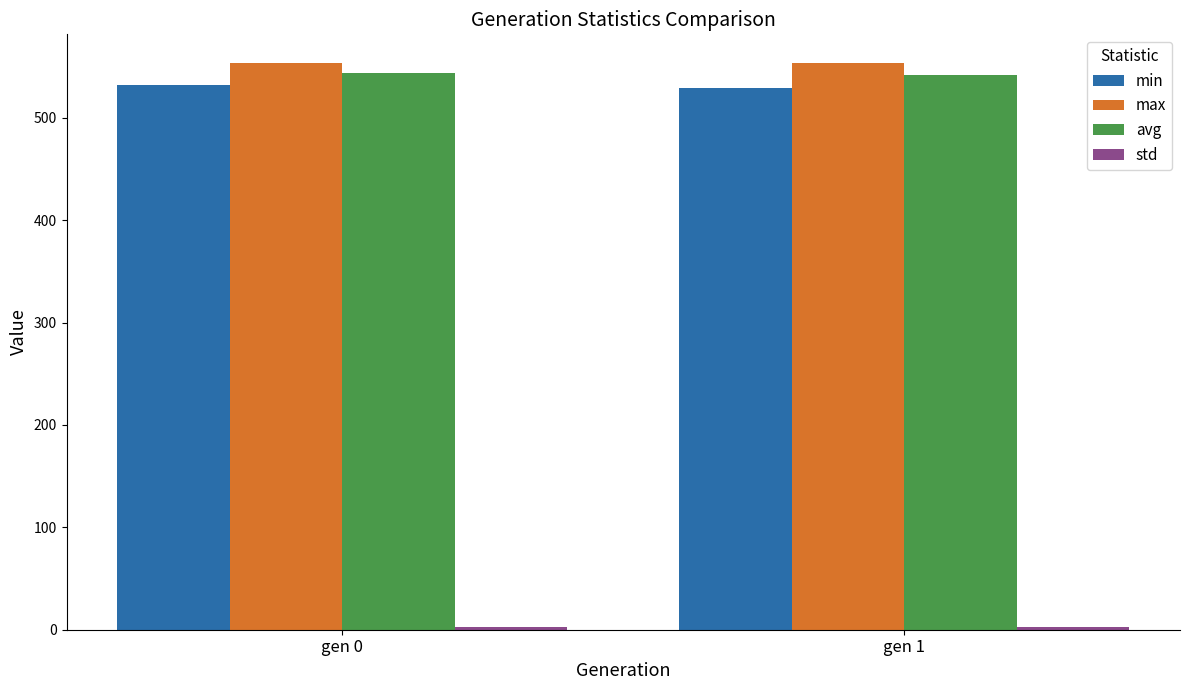

How many values in the min series are below 531?

1